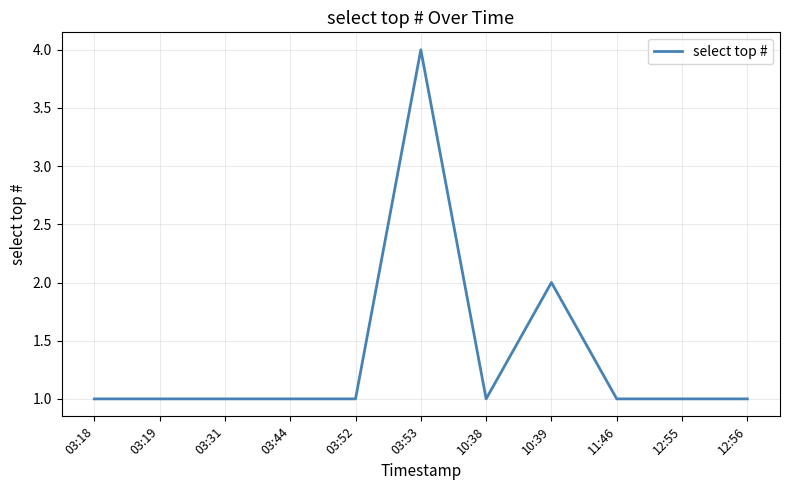

Reading right to left, what are all the values shown in this chart?

12:56=1	12:55=1	11:46=1	10:39=2	10:38=1	03:53=4	03:52=1	03:44=1	03:31=1	03:19=1	03:18=1